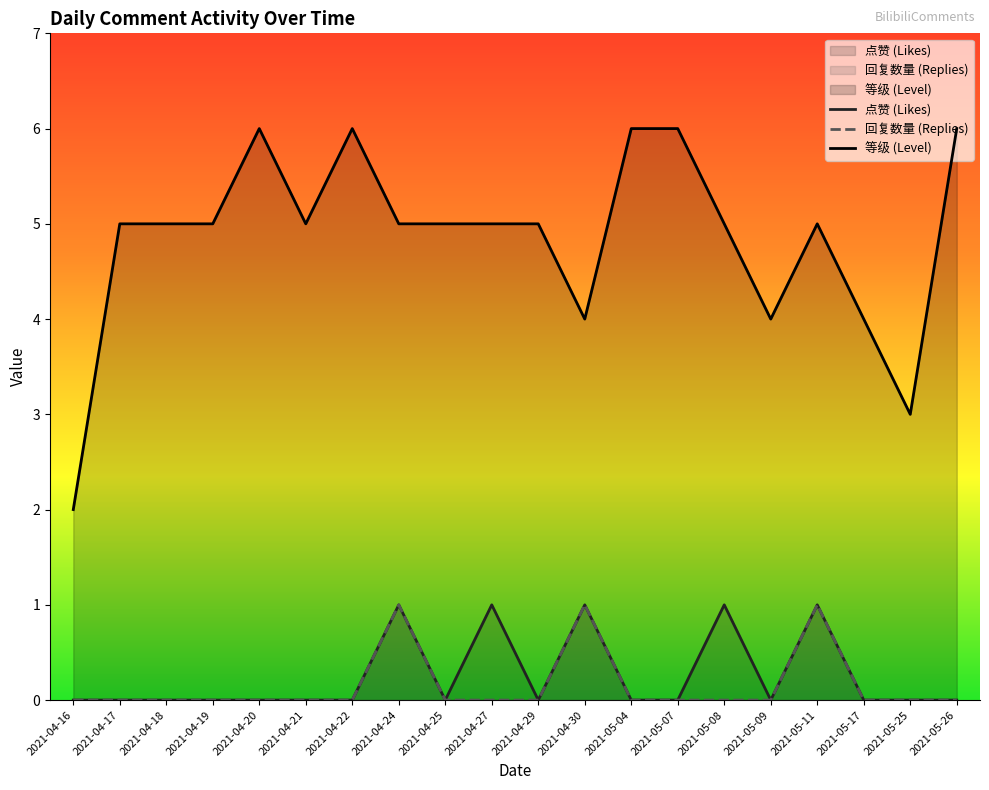

Reading left to right, extract all data points from this chart.

点赞 (Likes): 0	0	0	0	0	0	0	1	0	1	0	1	0	0	1	0	1	0	0	0
回复数量 (Replies): 0	0	0	0	0	0	0	1	0	0	0	1	0	0	0	0	1	0	0	0
等级 (Level): 2	5	5	5	6	5	6	5	5	5	5	4	6	6	5	4	5	4	3	6